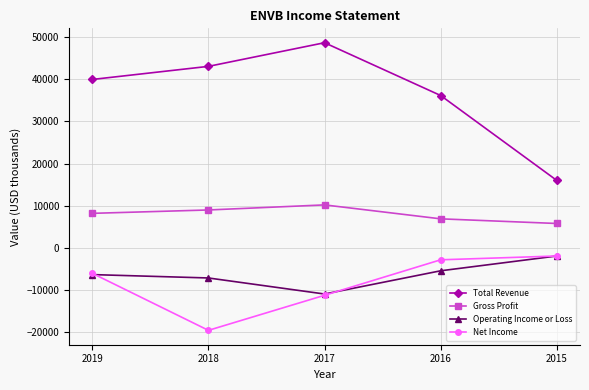

What is the greatest value displayed?

48600